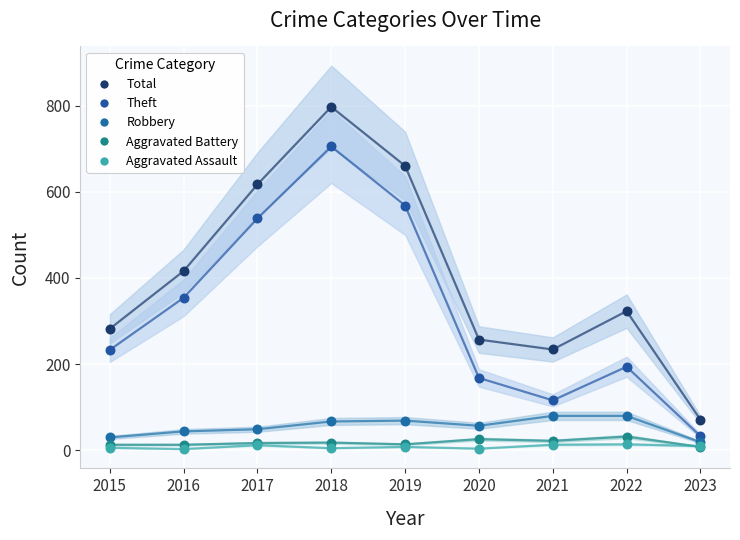

In the Total series, what Y value is closest to 434?

416